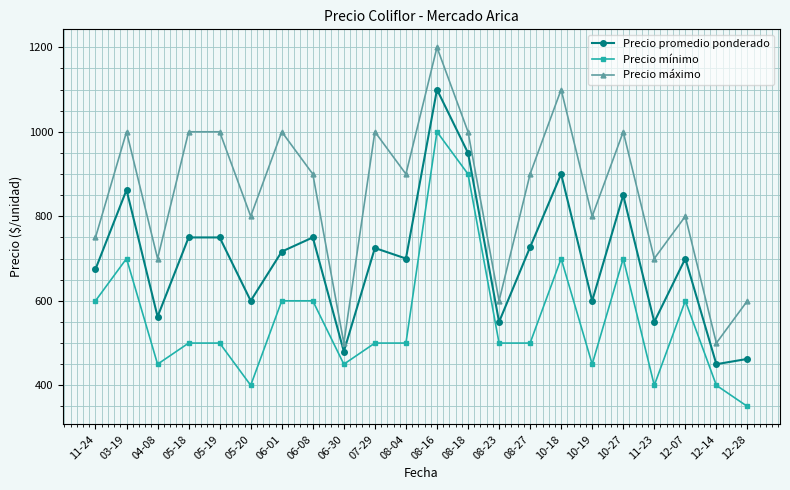

Rank the series by their average value, from lowest to highest.

Precio mínimo, Precio promedio ponderado, Precio máximo